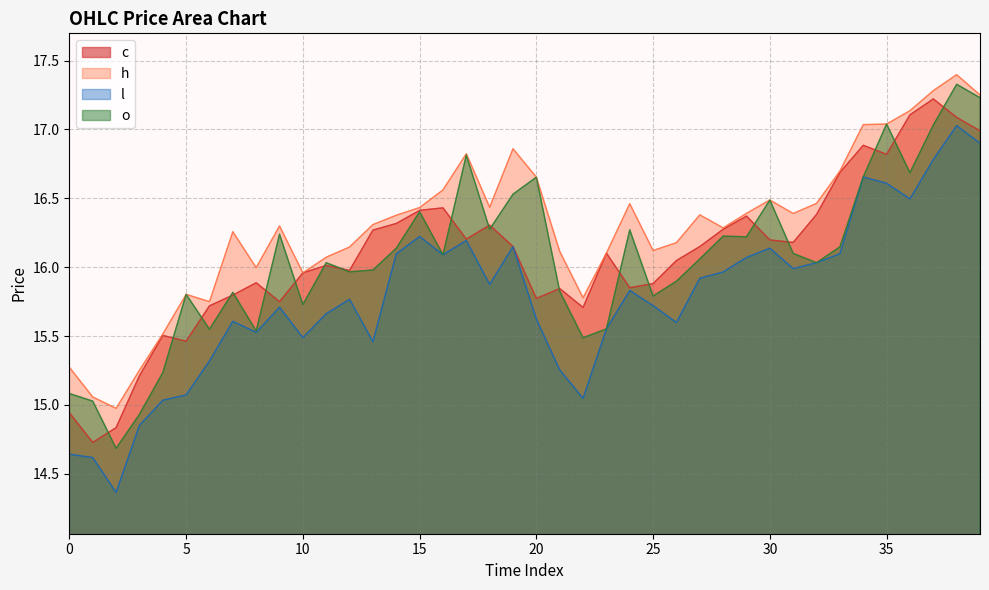

Where is the first local maximum for o?

5